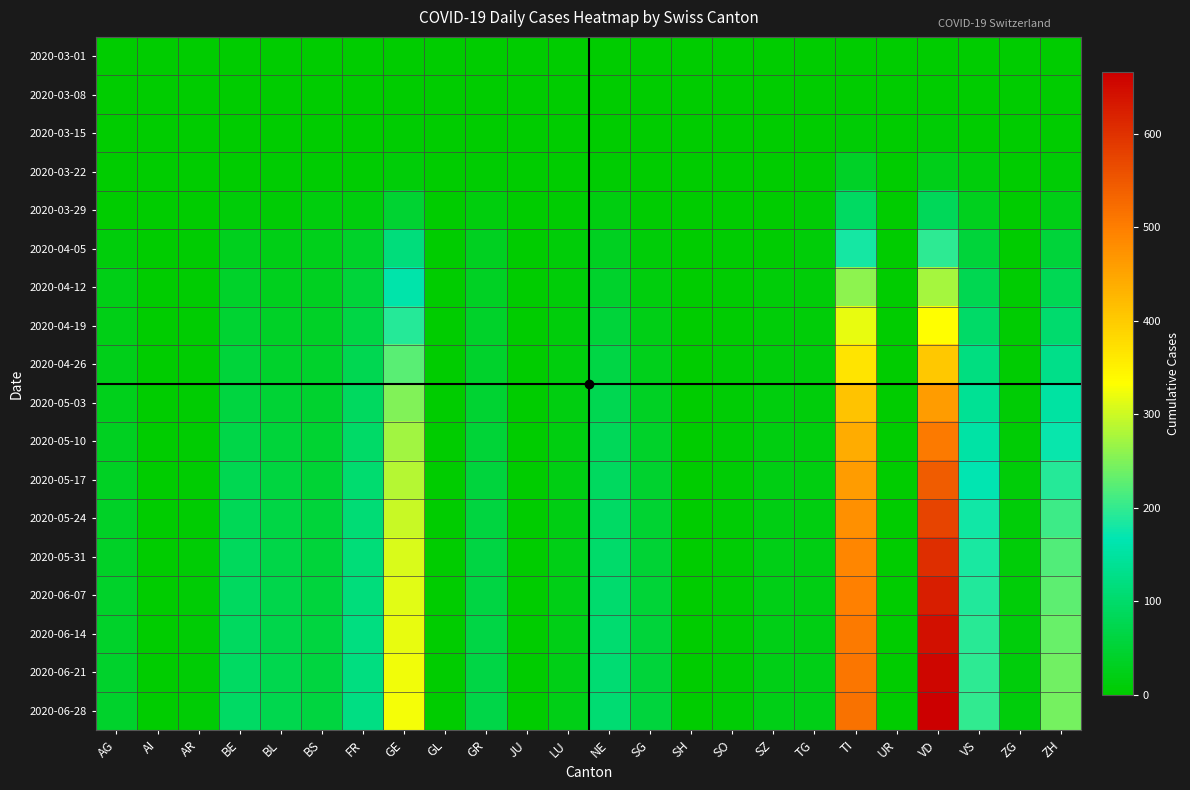

Which category has the highest value across all series?

VD